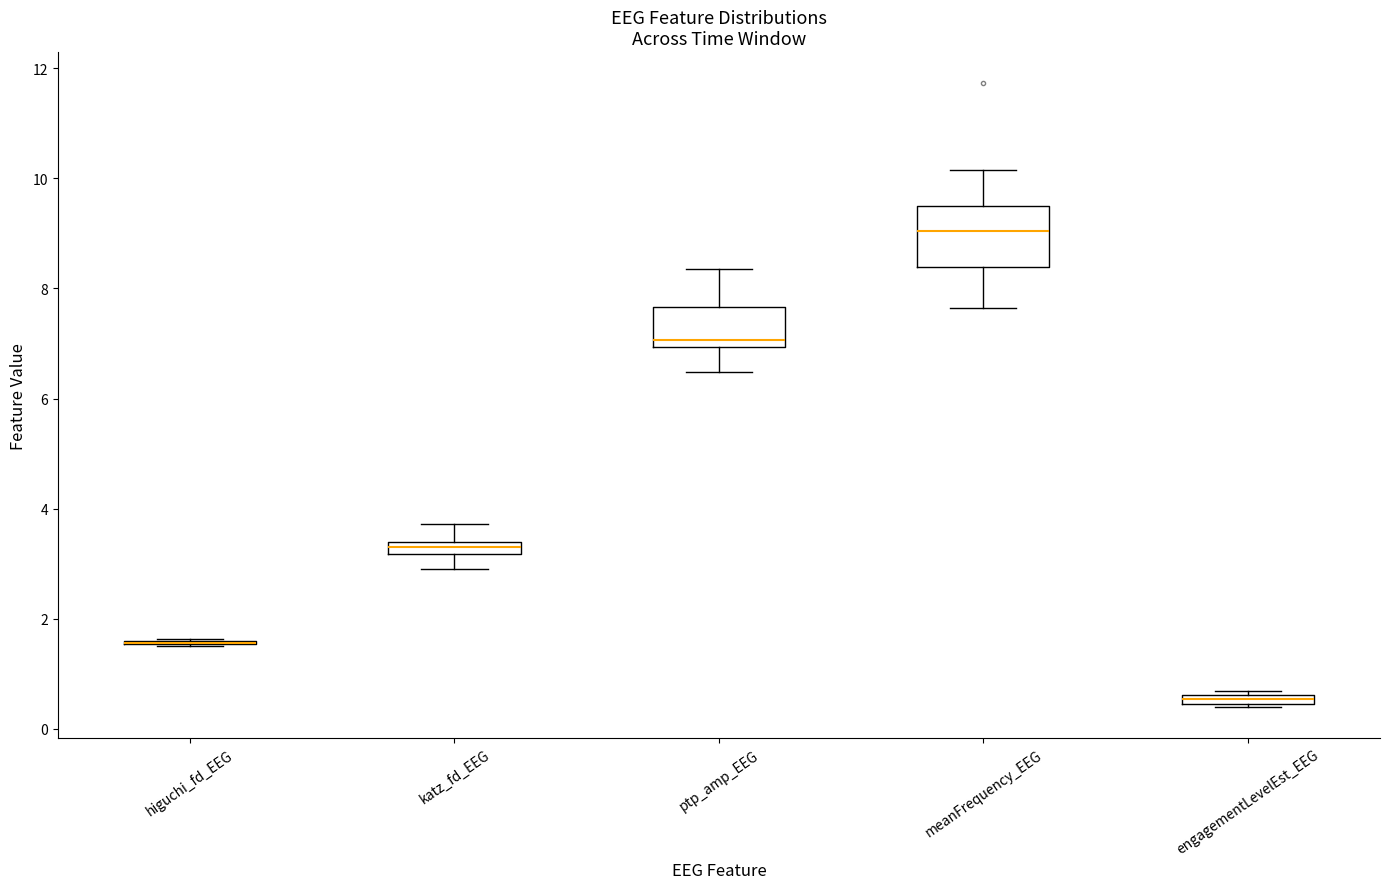

Which box is the tallest, from its lower edge to its upper edge?

meanFrequency_EEG